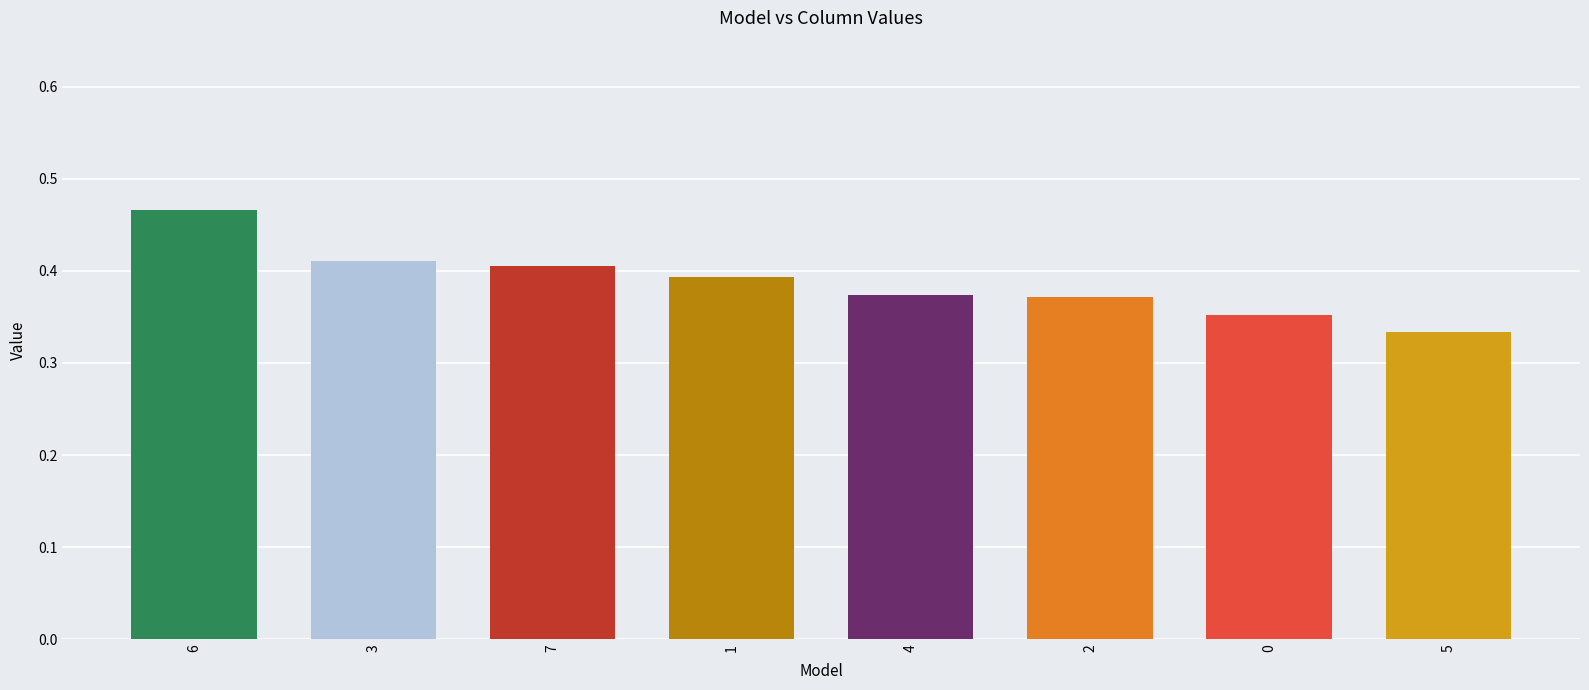

What is the sum of all values?

3.1